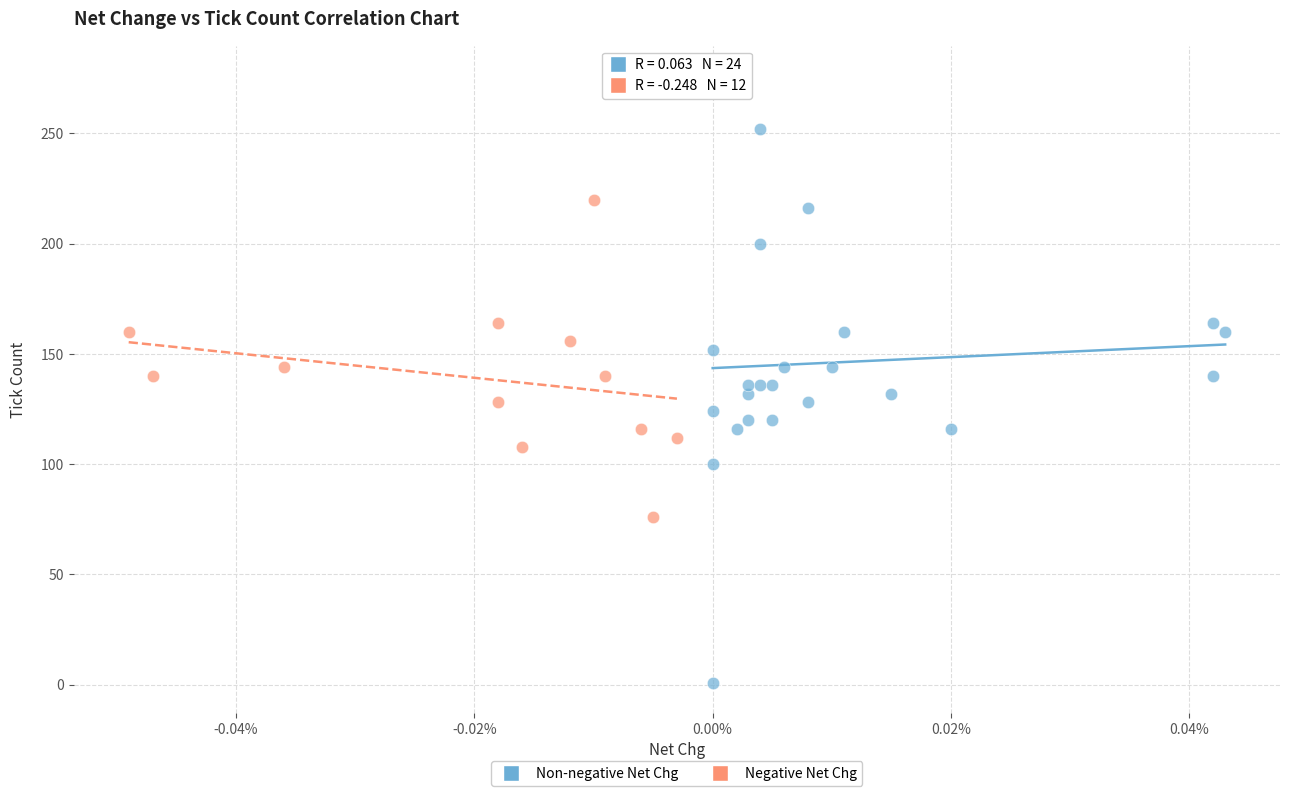

What are all the series names shown in the legend?

Non-negative Net Chg, Negative Net Chg